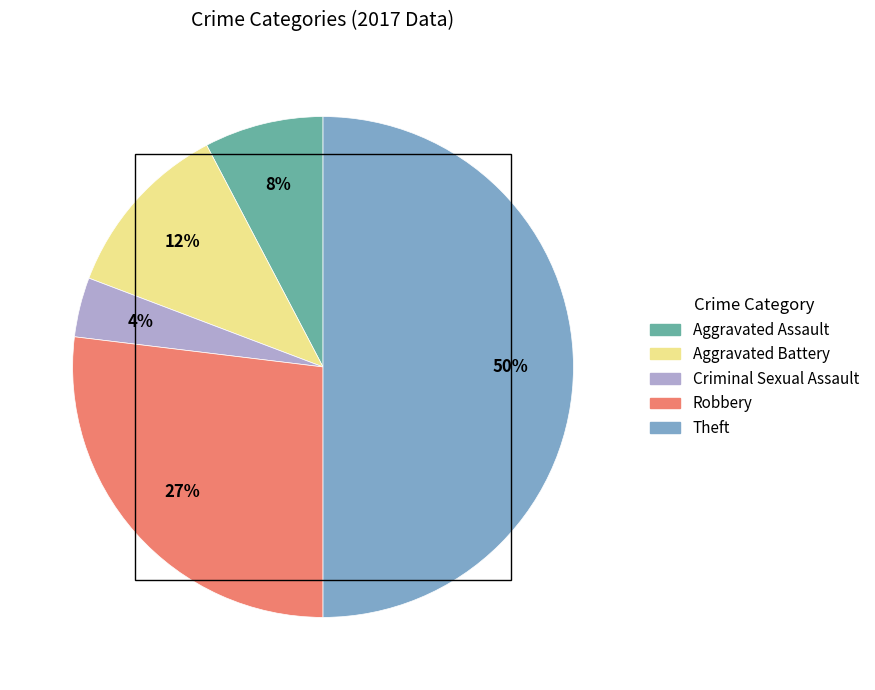

Between Theft and Criminal Sexual Assault, which is larger?

Theft